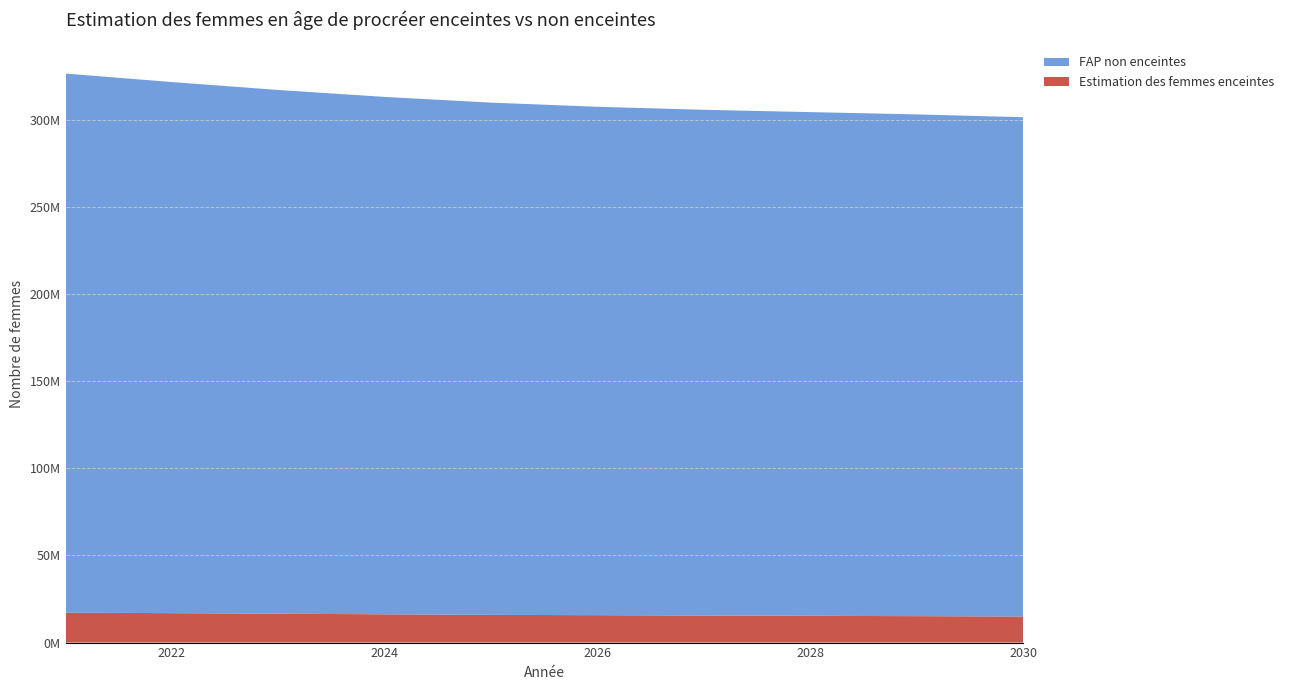

Reading left to right, what are all the values shown in this chart?

Estimation des femmes enceintes: 2021=17194119.6	2022=16878492.8	2023=16555975.4	2024=16227382.6	2025=15893467.6	2026=15715656.3	2027=15533562.6	2028=15347344.1	2029=15157265.5	2030=14963649.2
FAP non enceintes: 2021=309234880.4	2022=304675507.2	2023=300448024.6	2024=296801617.4	2025=293853532.4	2026=291648343.7	2027=290100437.4	2028=288960655.9	2029=287830734.5	2030=286424350.8